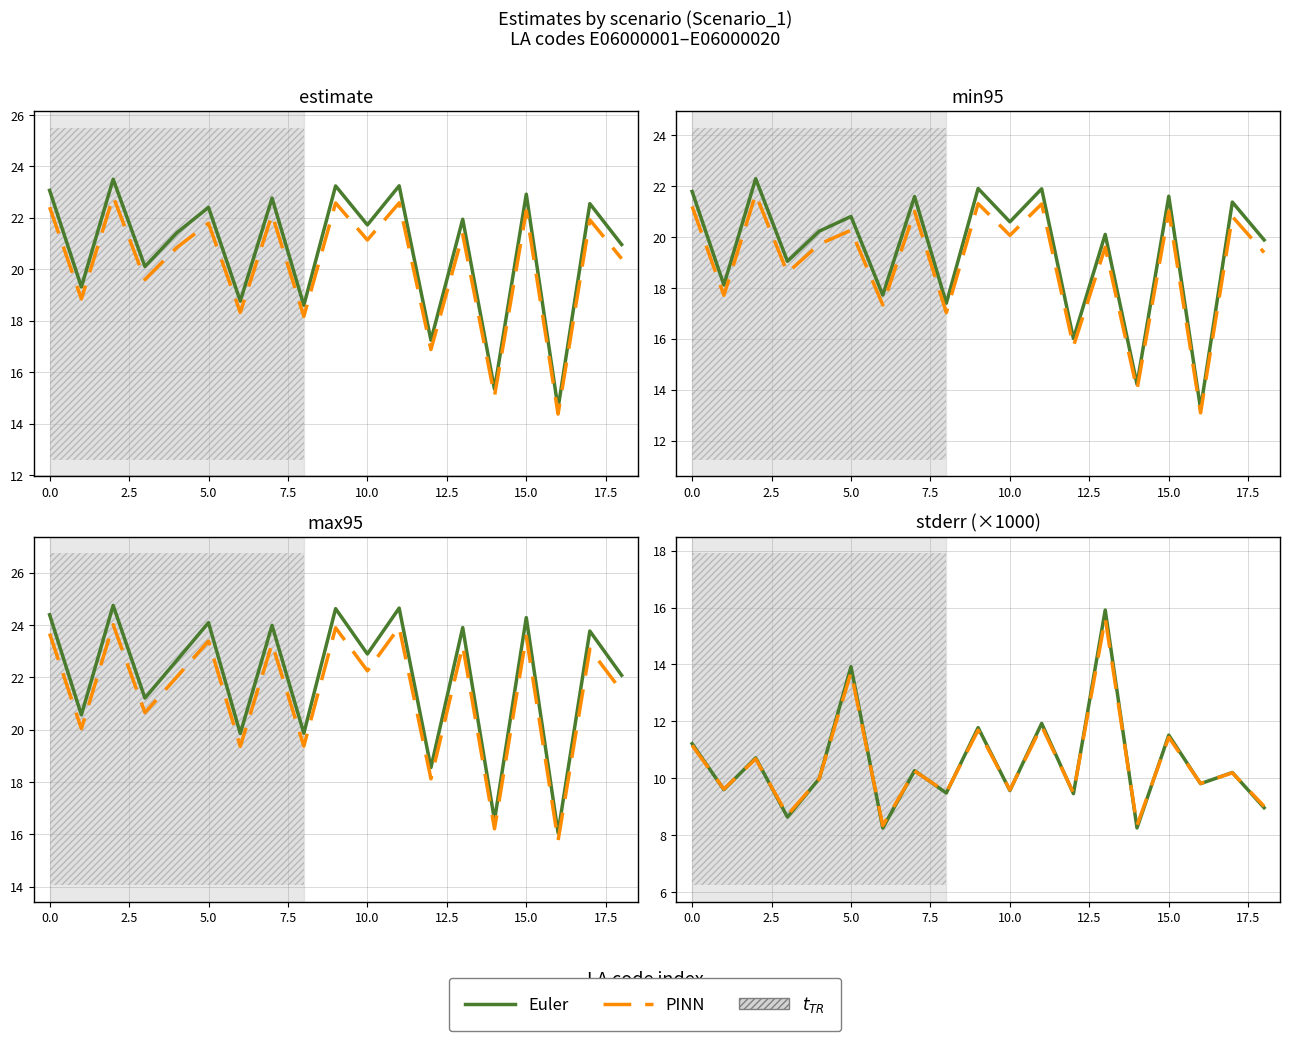

Is this an area chart (filled region under the line)?

No